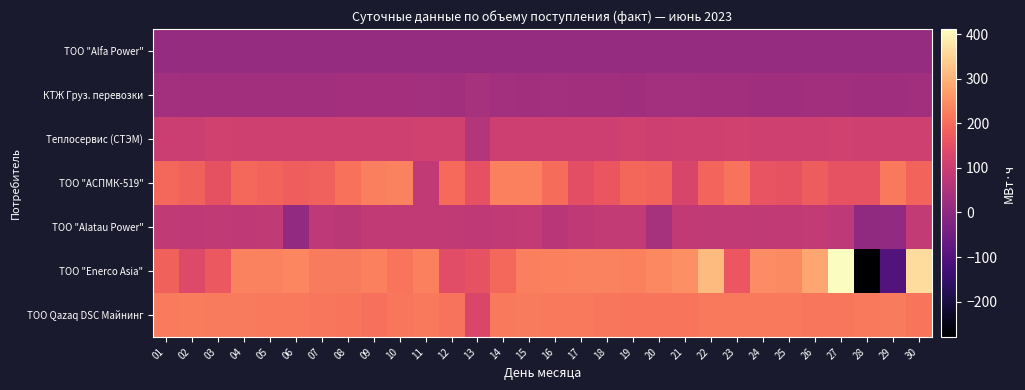

Which has a higher value, 05 or 08?

08